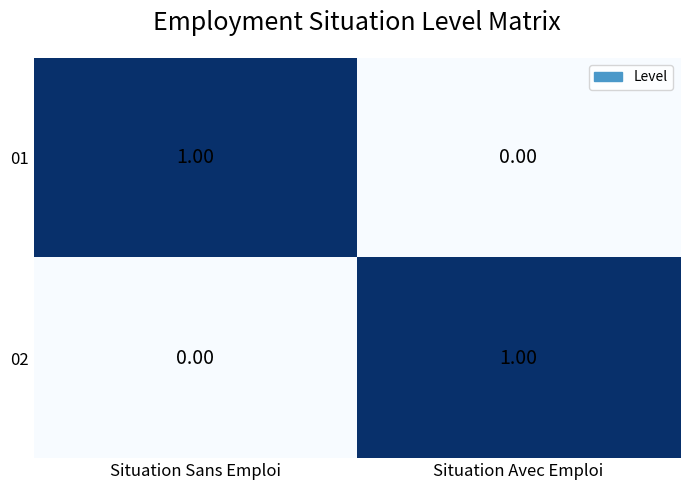

Rank the categories by 02 value from highest to lowest.

Situation Avec Emploi, Situation Sans Emploi